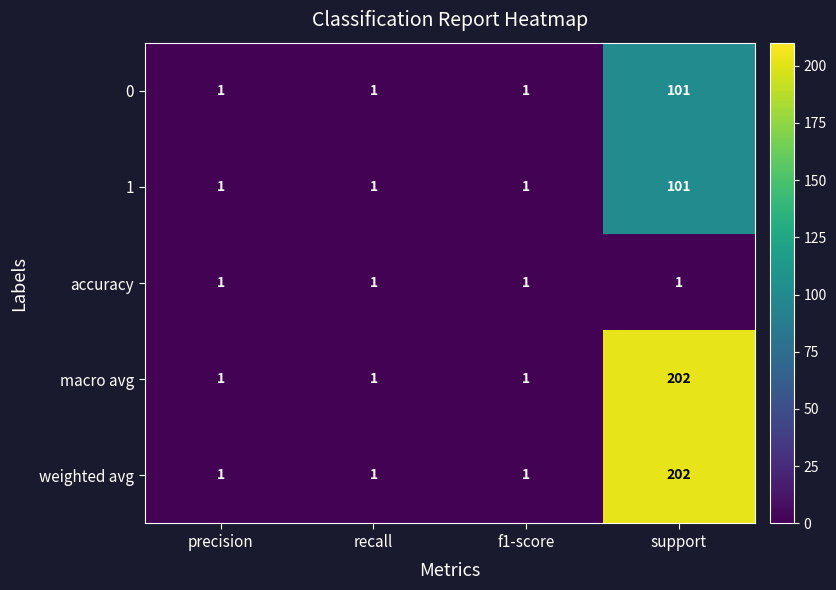

What is the approximate value of macro avg at support, to the nearest 50?

200